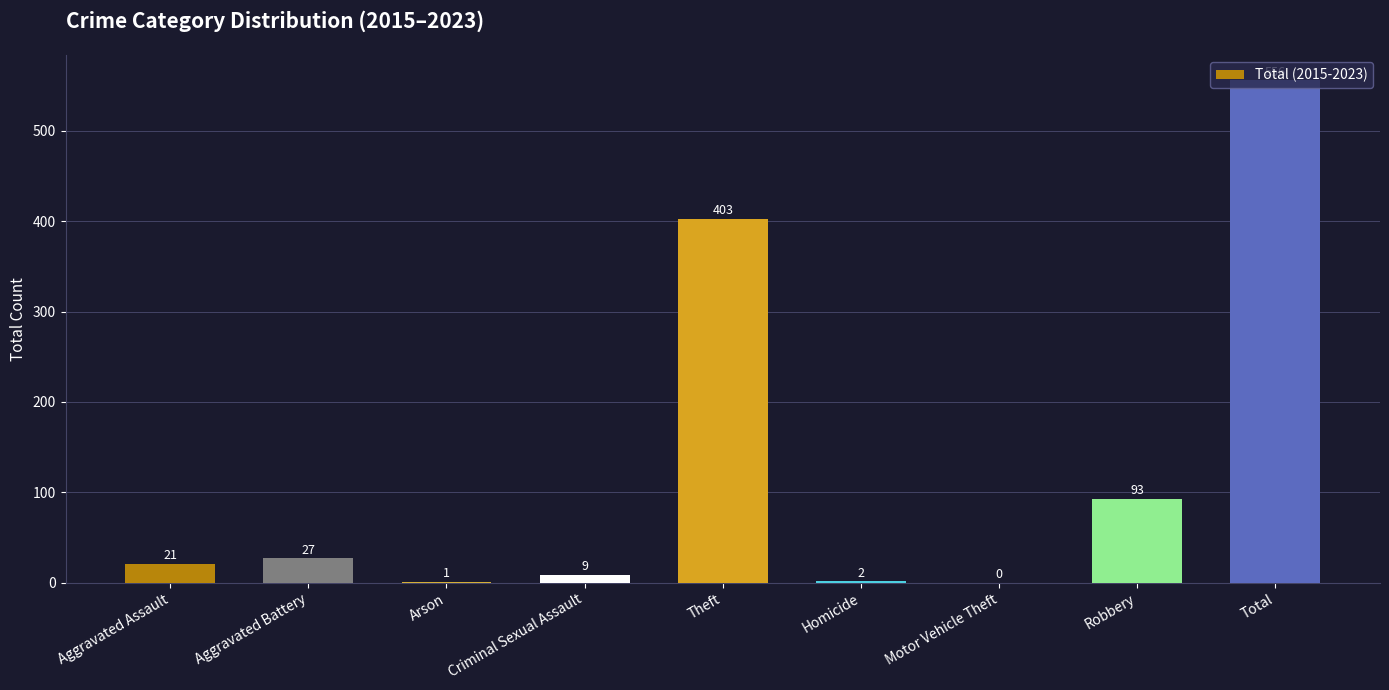

Between Motor Vehicle Theft and Total, which is larger?

Total